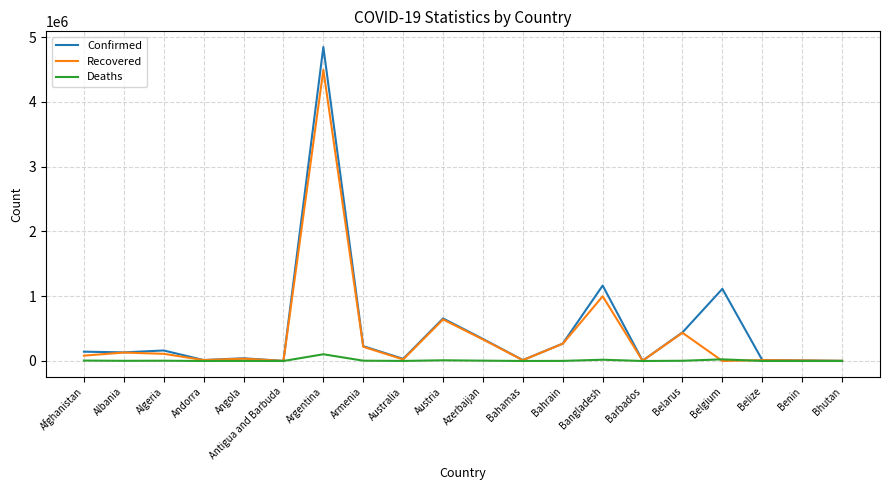

Which series has the largest range (max minus min)?

Confirmed